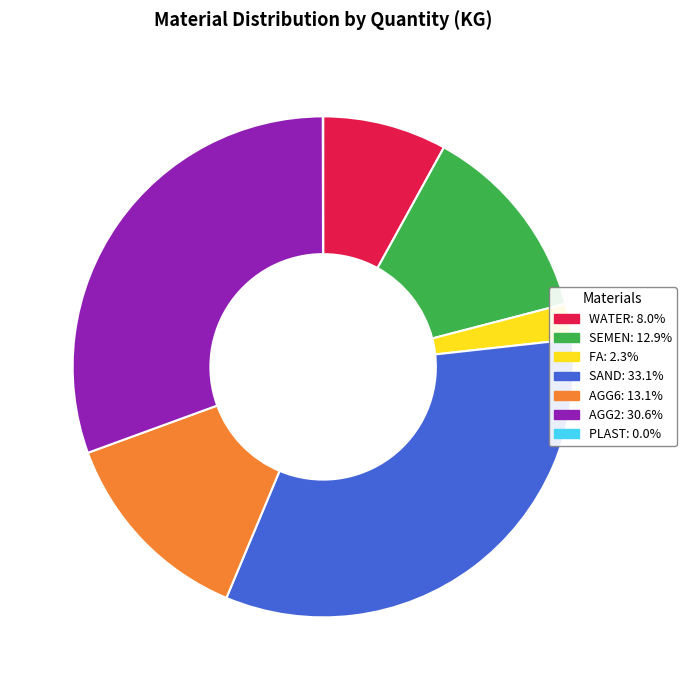

Does any single category account for the majority?

No